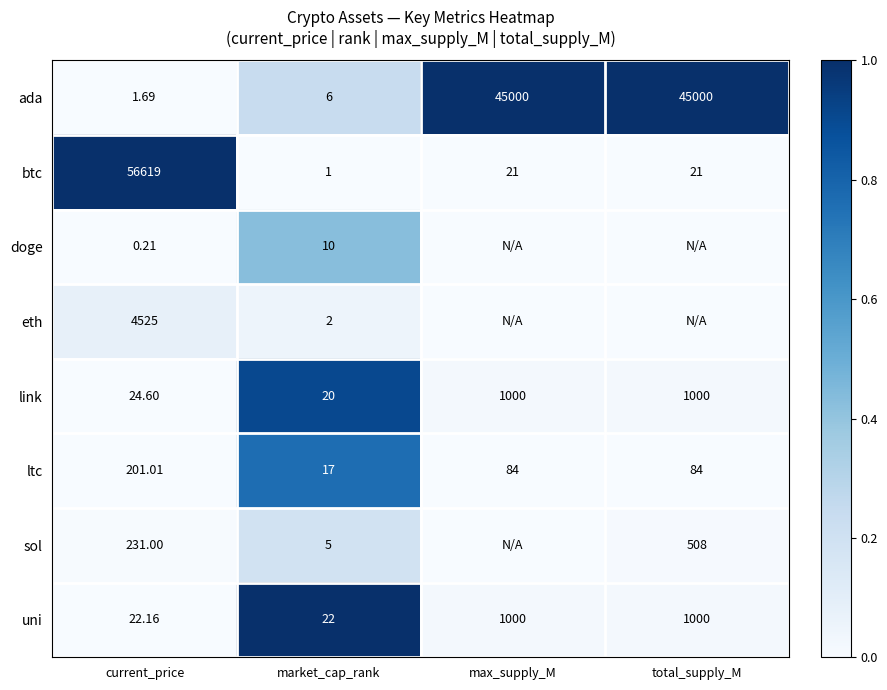

At which label is ada closest to 22500?

market_cap_rank